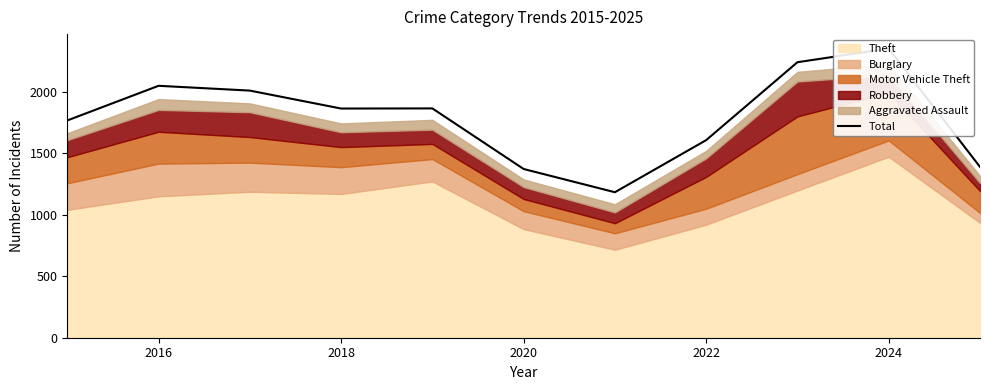

At which label does the data first exceed 1865?

2016